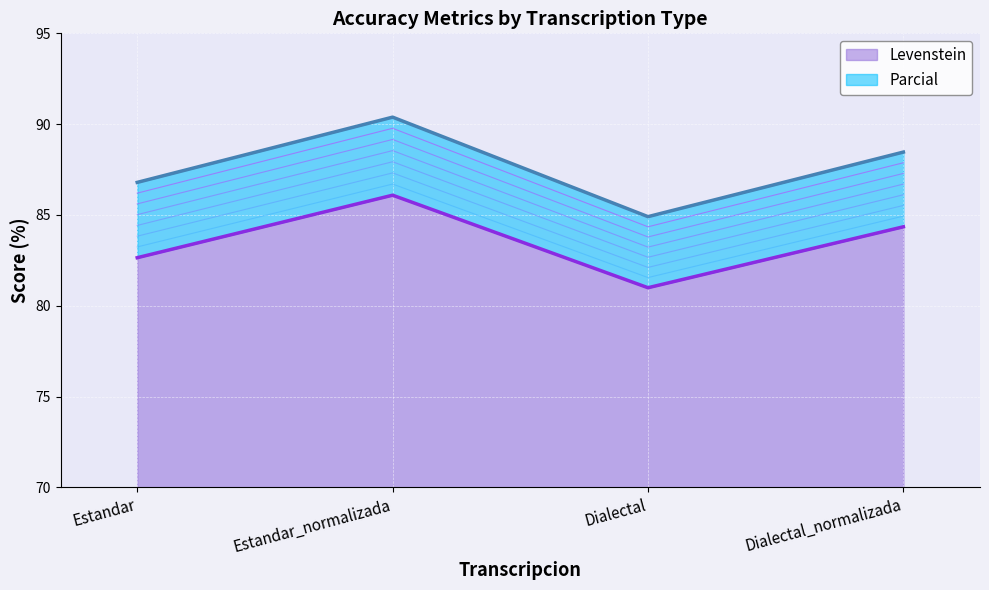

True or false: Levenstein has a value of 29.4 at Dialectal.

False